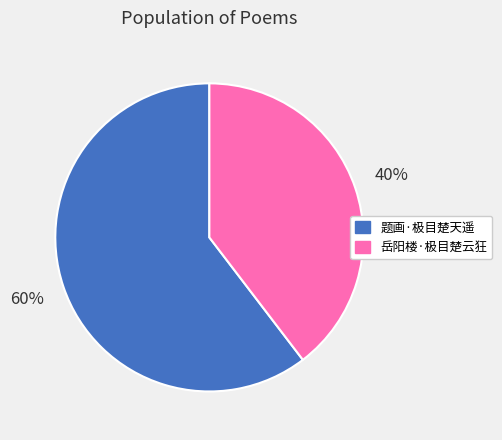

Is there any slice that represents more than half of the pie?

Yes